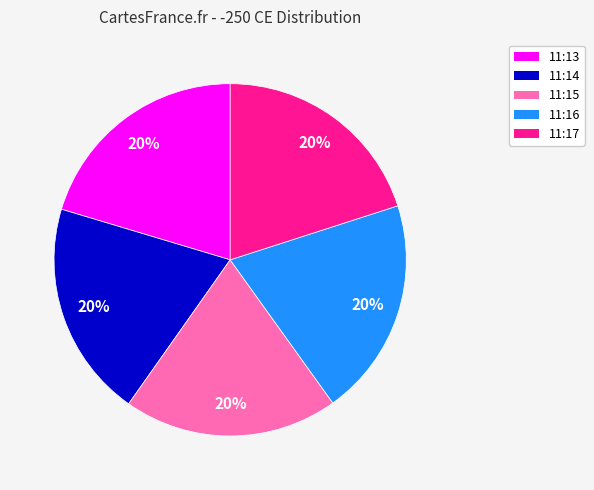

Does 11:14 represent more than half of the total?

No